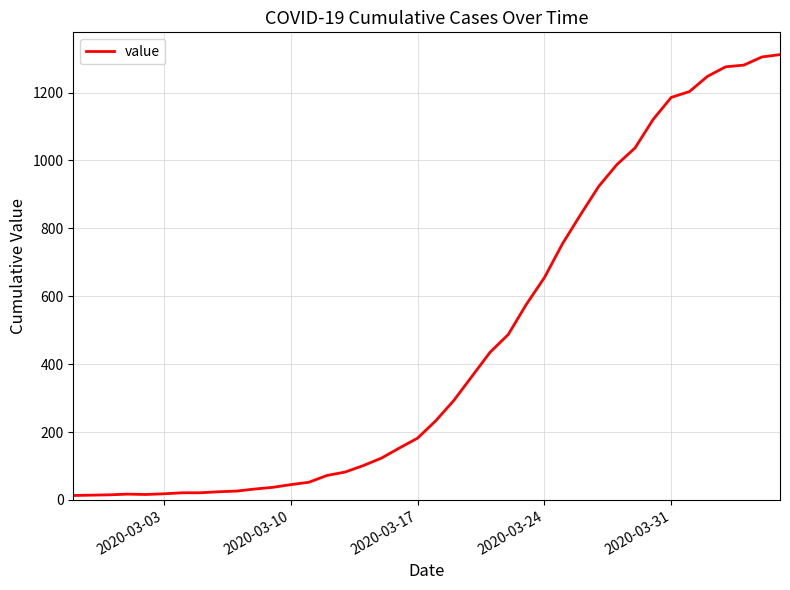

What is the greatest value displayed?

1312